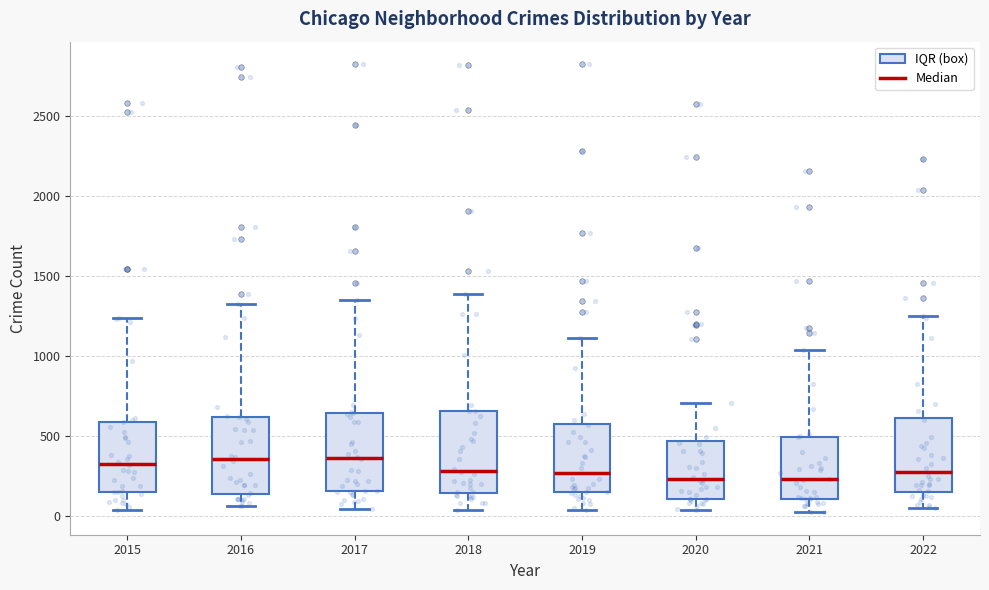

Reading left to right, transcribe this box plot: for each box, give where its median line is, the range the box spans, and where its two whiskers end, as read against the y-axis. The values are not printed on the chart, so give them approximately, as read against the axis.

2015: median 350, box 150 to 600, whiskers 50 to 1250
2016: median 350, box 150 to 600, whiskers 50 to 1300
2017: median 350, box 150 to 650, whiskers 50 to 1350
2018: median 300, box 150 to 650, whiskers 50 to 1400
2019: median 250, box 150 to 600, whiskers 50 to 1100
2020: median 250, box 100 to 450, whiskers 50 to 700
2021: median 250, box 100 to 500, whiskers 0 to 1050
2022: median 250, box 150 to 600, whiskers 50 to 1250